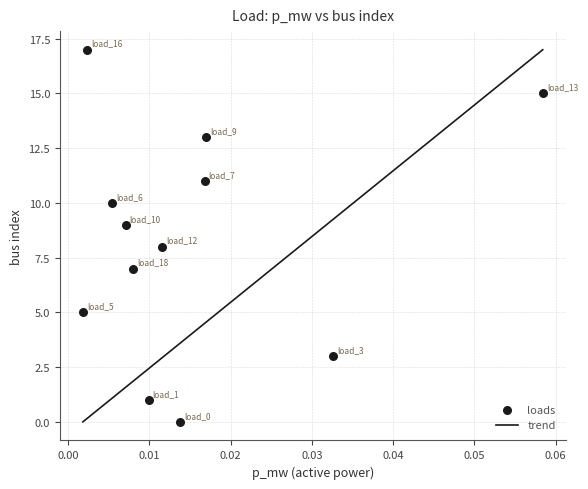

What is the average Y value?

8